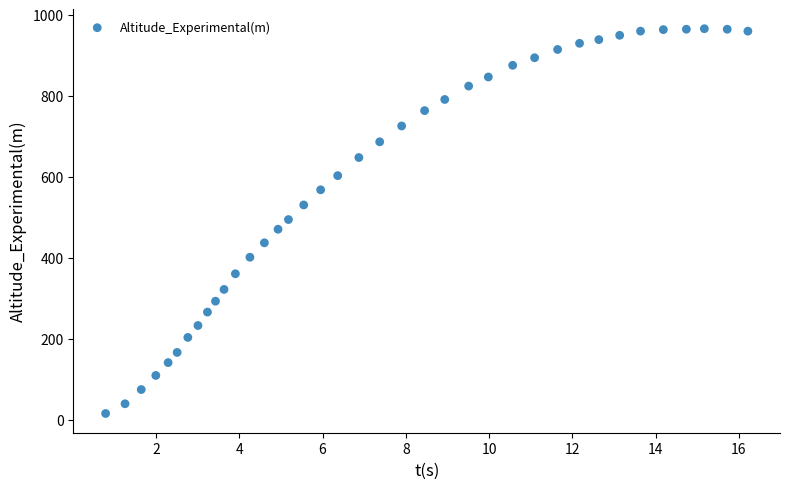

What is the range of X values (max minus min)?

15.4